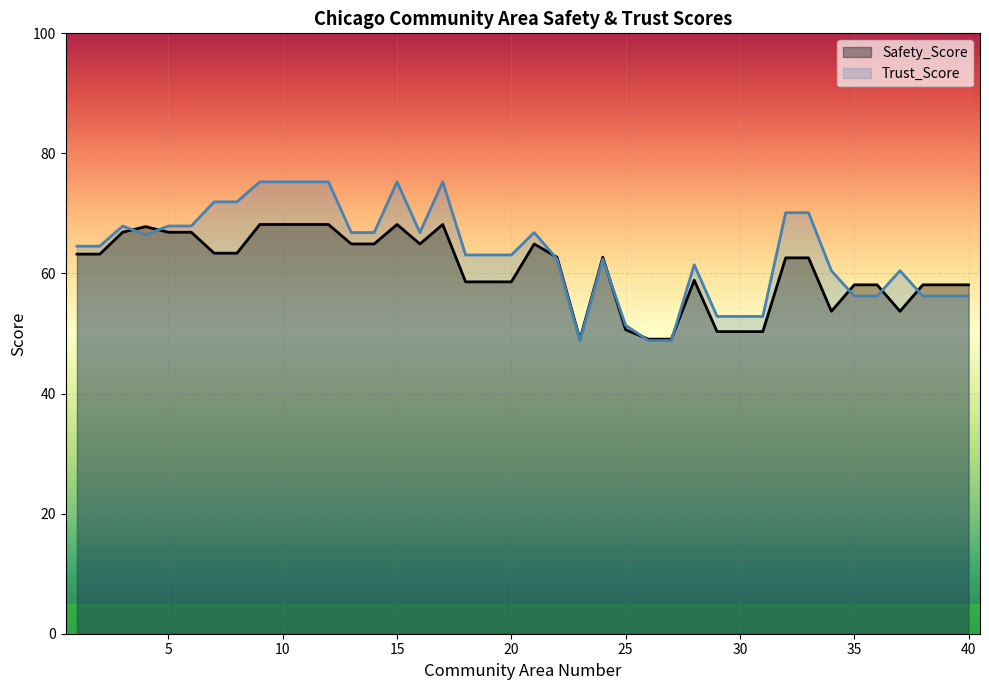

Between 14 and 32, which series saw the biggest shift?

Trust_Score